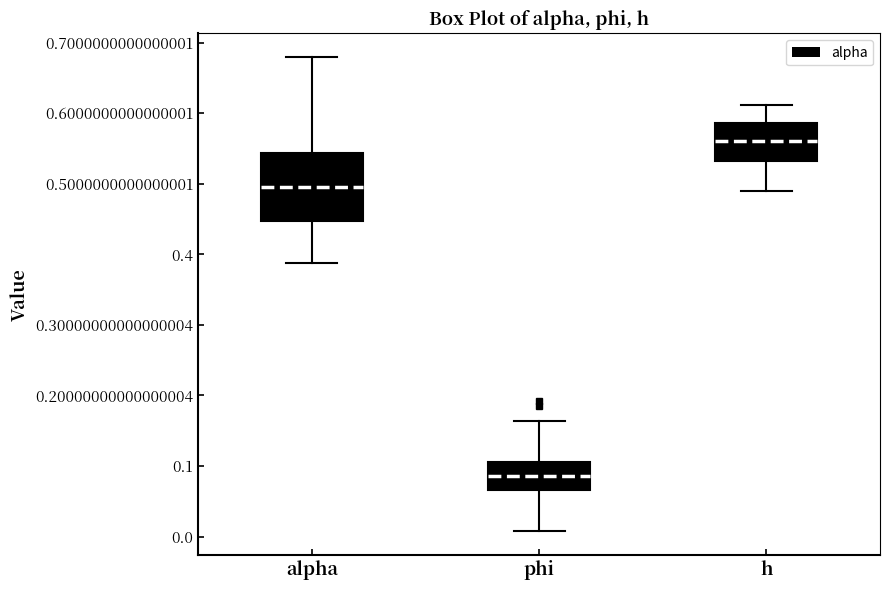

Which box is the tallest, from its lower edge to its upper edge?

alpha